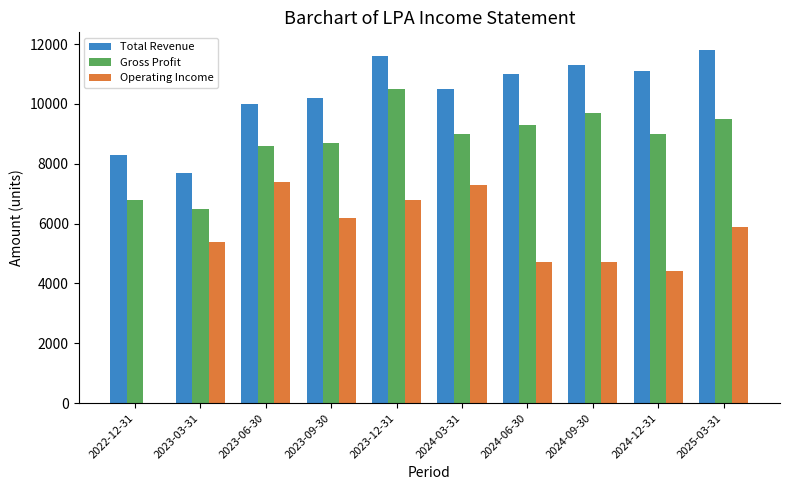

What is the sum of all Gross Profit values?

87600